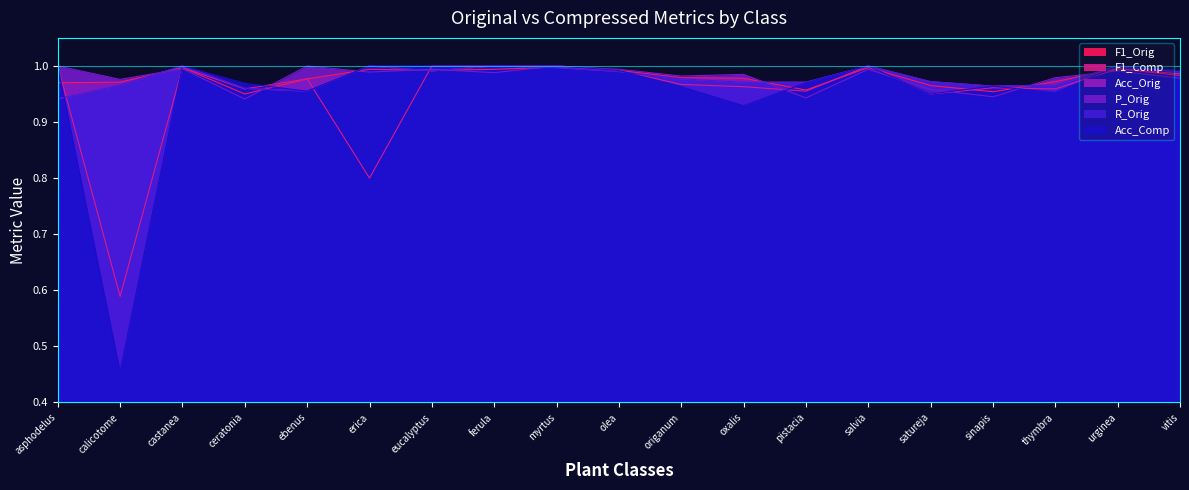

Reading left to right, list all the values displayed in this chart.

F1_Orig: 1.0	1.0	1.0	0.9	1.0	1.0	1.0	1.0	1.0	1.0	1.0	1.0	1.0	1.0	1.0	1.0	1.0	1.0	1.0
F1_Comp: 1.0	0.6	1.0	1.0	1.0	0.8	1.0	1.0	1.0	1.0	1.0	1.0	1.0	1.0	0.9	1.0	1.0	1.0	1.0
Acc_Orig: 0.9	1.0	1.0	1.0	1.0	1.0	1.0	1.0	1.0	1.0	1.0	1.0	1.0	1.0	1.0	1.0	1.0	1.0	1.0
P_Orig: 1.0	1.0	1.0	0.9	1.0	1.0	1.0	1.0	1.0	1.0	1.0	1.0	0.9	1.0	1.0	0.9	1.0	1.0	1.0
R_Orig: 0.9	1.0	1.0	1.0	1.0	1.0	1.0	1.0	1.0	1.0	1.0	1.0	1.0	1.0	1.0	1.0	1.0	1.0	1.0
Acc_Comp: 1.0	0.5	1.0	1.0	1.0	1.0	1.0	1.0	1.0	1.0	1.0	0.9	1.0	1.0	0.9	1.0	1.0	1.0	1.0